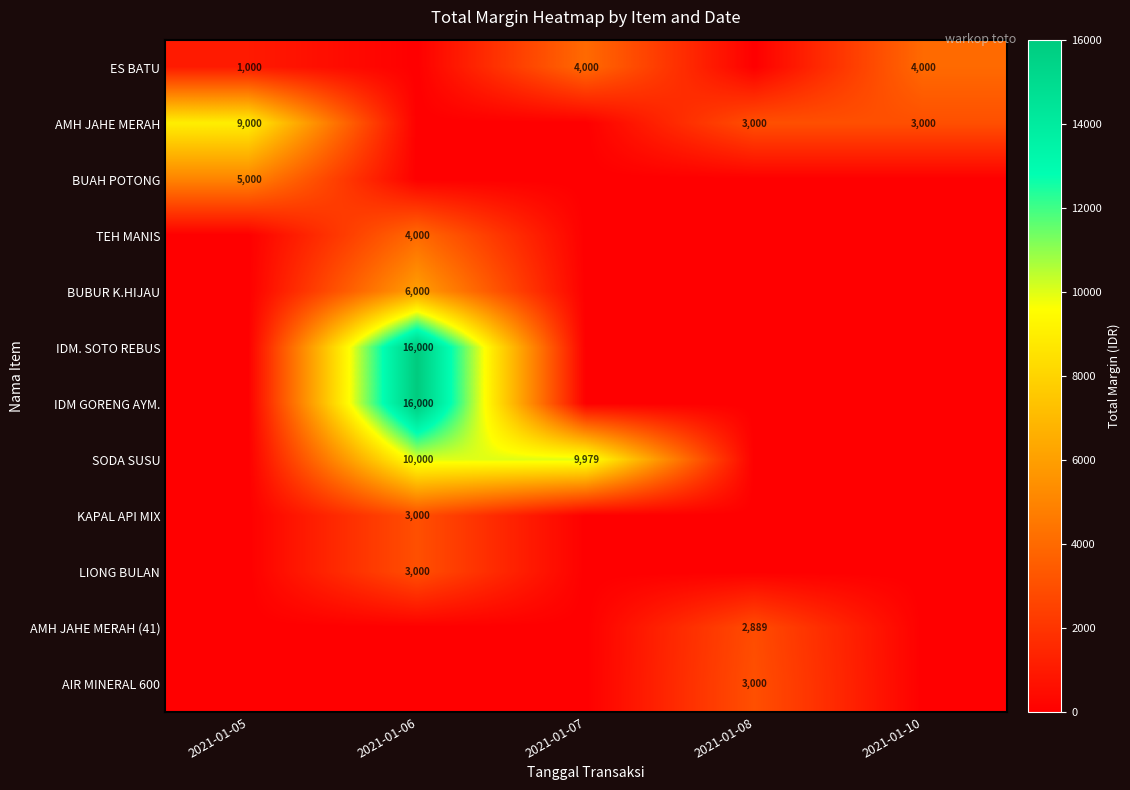

True or false: BUBUR K.HIJAU has a value of 1948 at 2021-01-06.

False